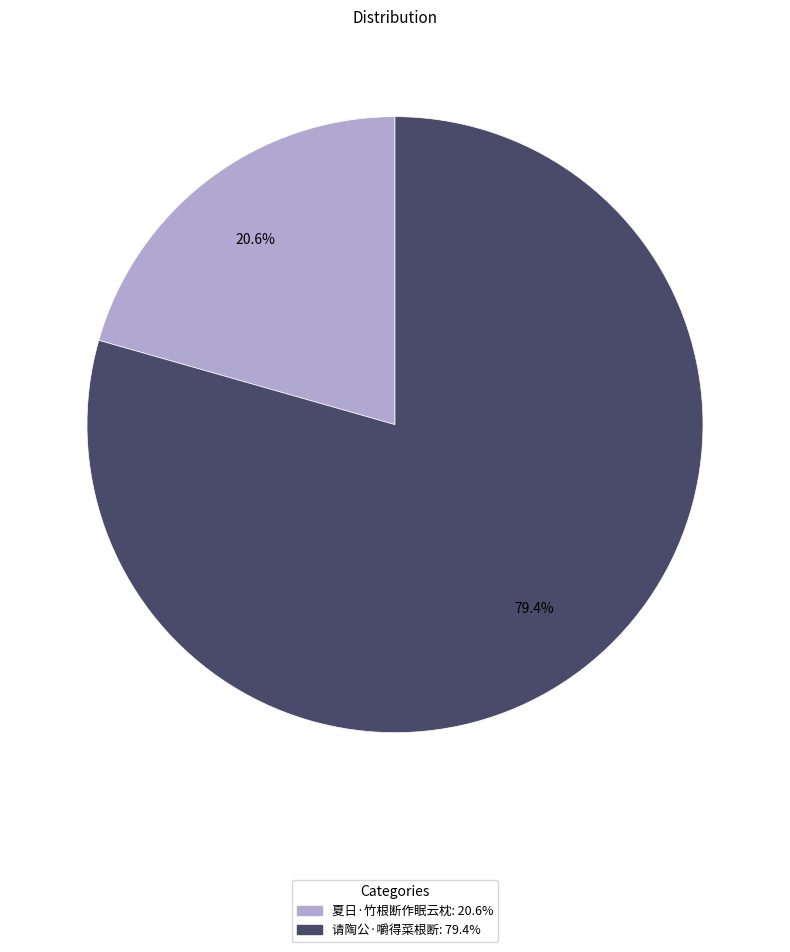

To the nearest percent, what is the difference between the largest and smallest slice percentages?

59%